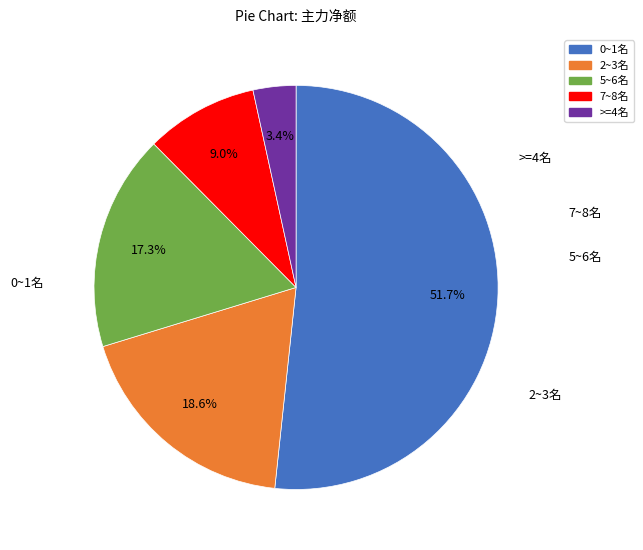

Which category has the smallest portion of the pie?

>=4名